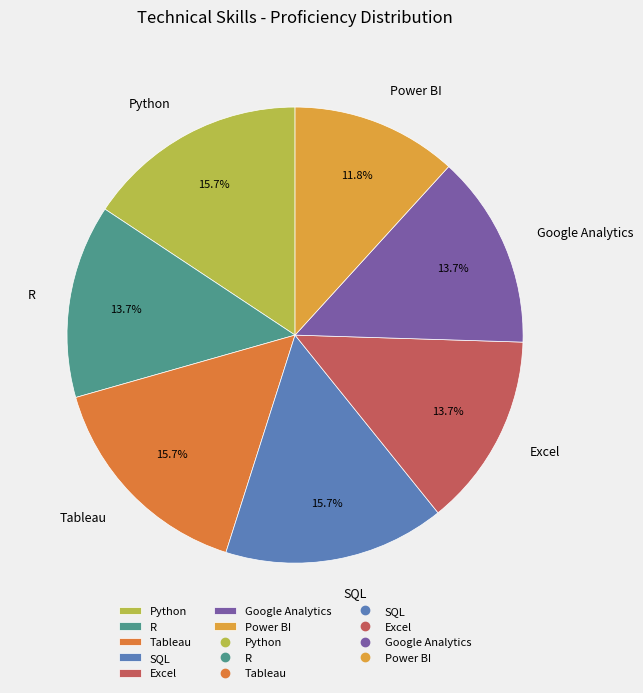

What percentage is the Tableau slice, to the nearest percent?

16%